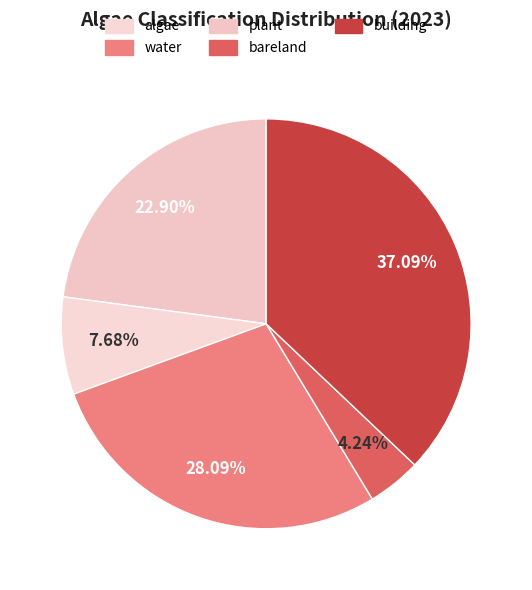

Is it true that water is 1% of the pie?

False